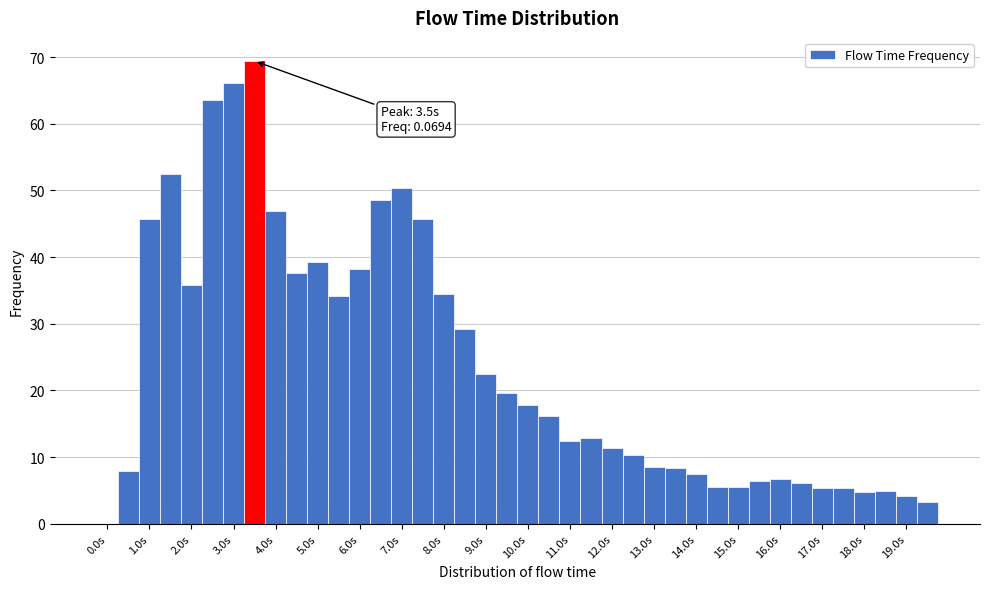

Which range on the x-axis has the tallest bar?

3.25 to 3.75